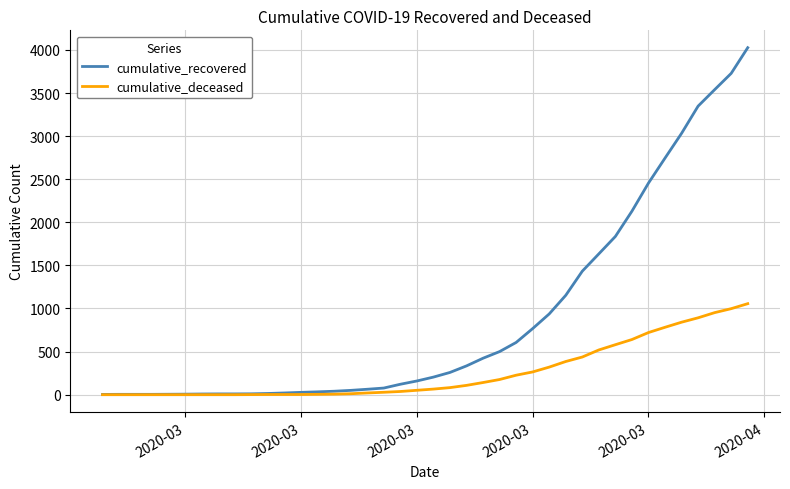

Which series has the largest total across all categories?

cumulative_recovered